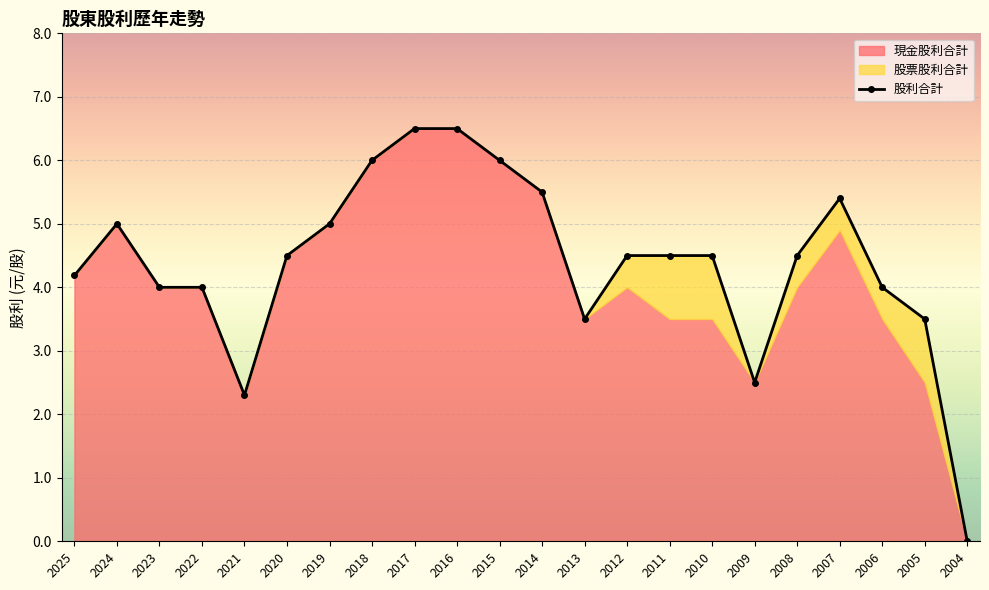

Reading left to right, extract all data points from this chart.

4.2	5.0	4.0	4.0	2.3	4.5	5.0	6.0	6.5	6.5	6.0	5.5	3.5	4.5	4.5	4.5	2.5	4.5	5.4	4.0	3.5	0.0